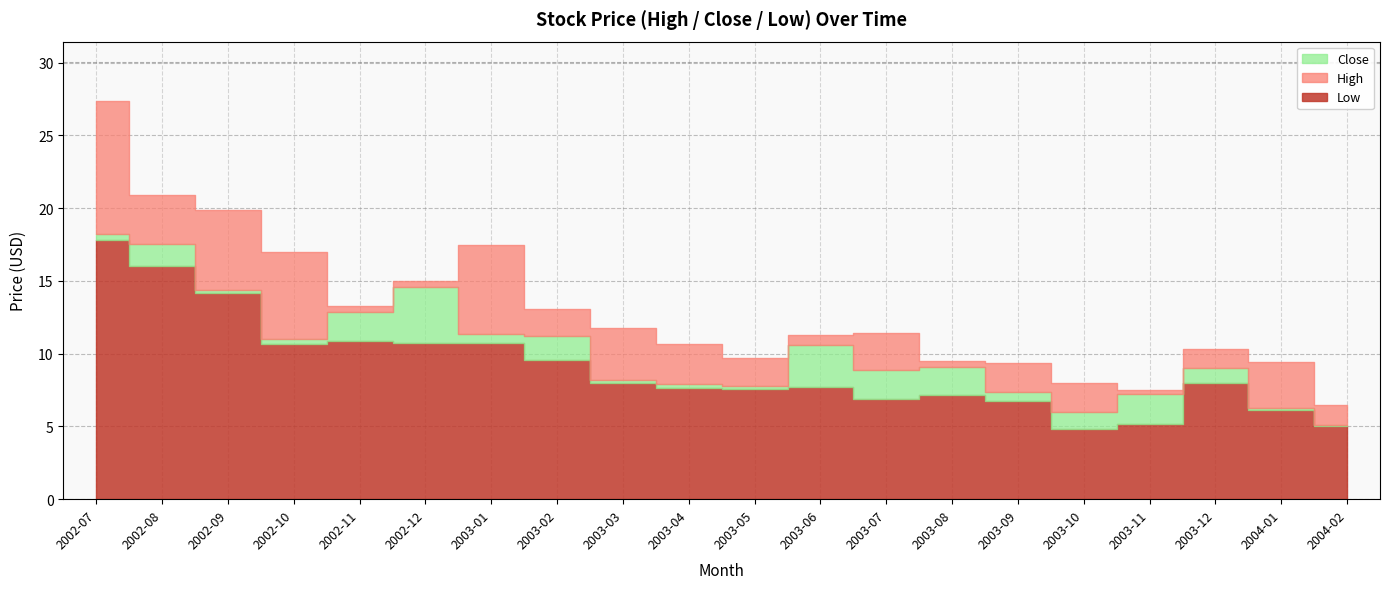

Read the Close value at 2003-02.

11.2